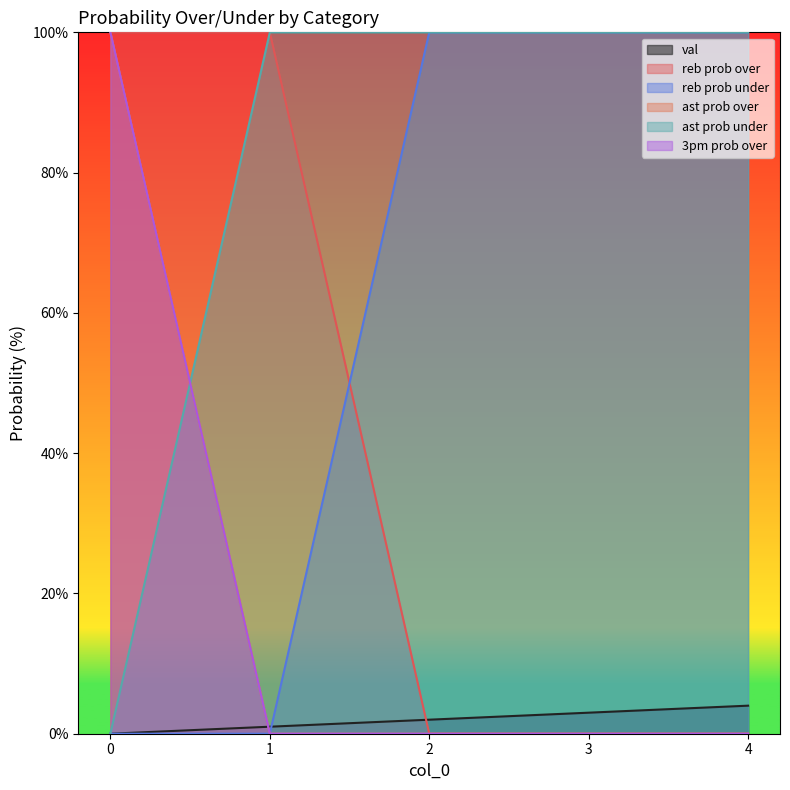

True or false: val has more than 0 interior local peaks.

False